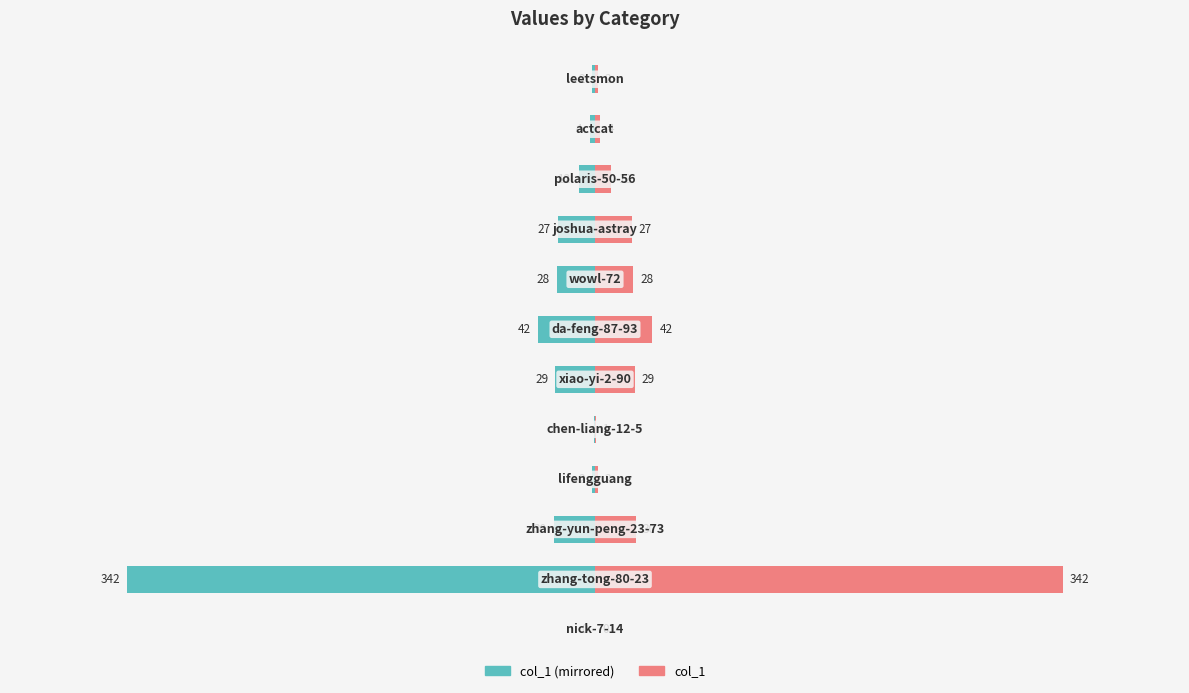

What value does the col_1 (left) series have at 3, to the nearest 10?

-30